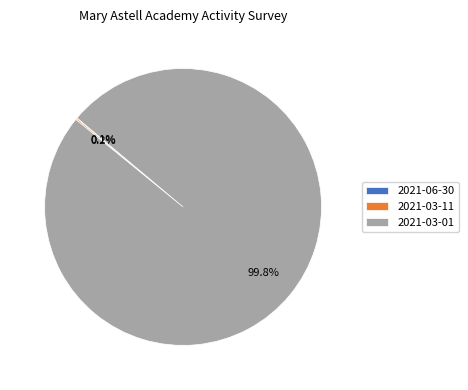

Which slice is the largest?

2021-03-01